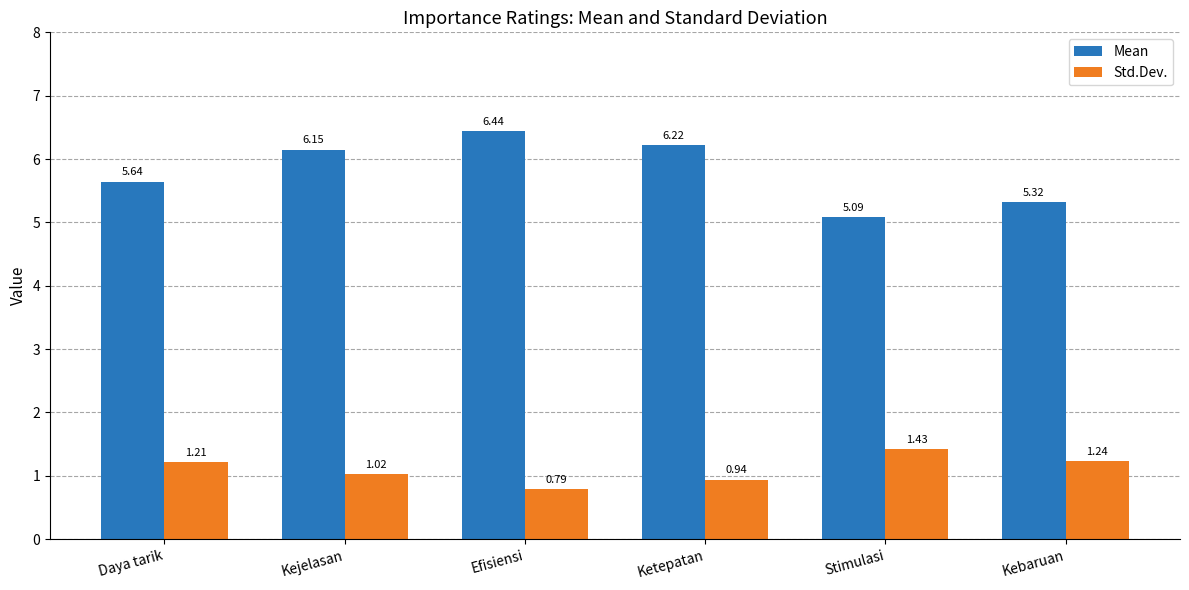

Which category has the highest value across all series?

Efisiensi